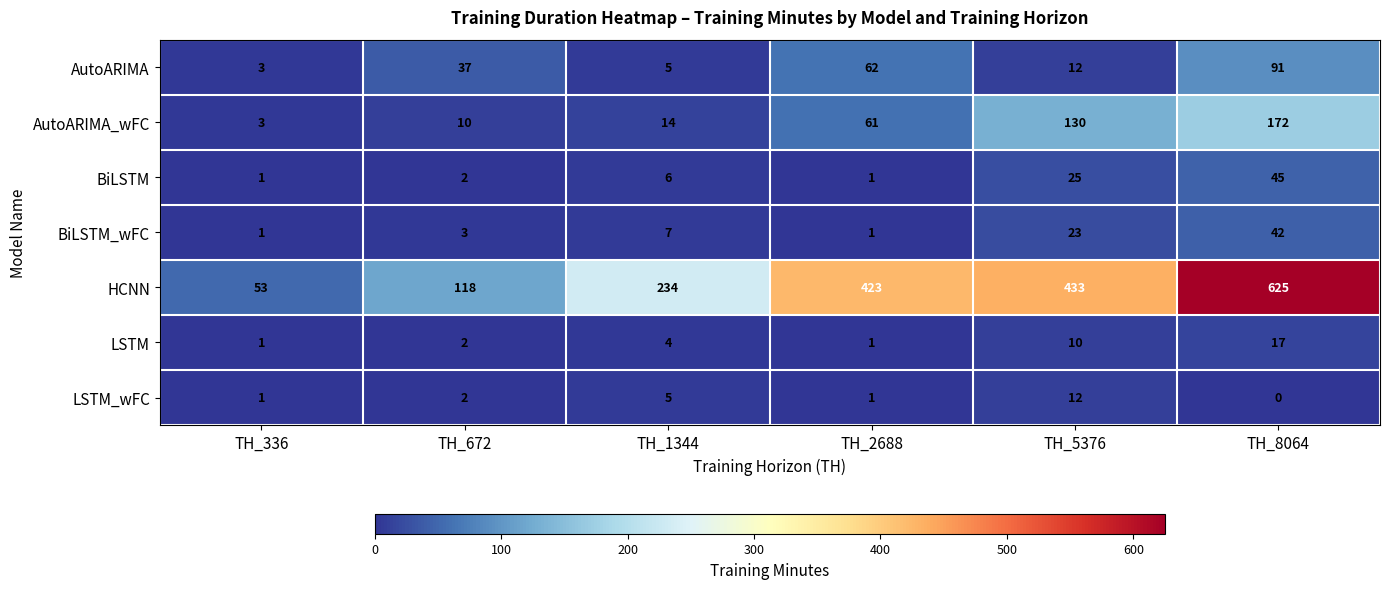

At which label is AutoARIMA_wFC closest to 87?

TH_2688